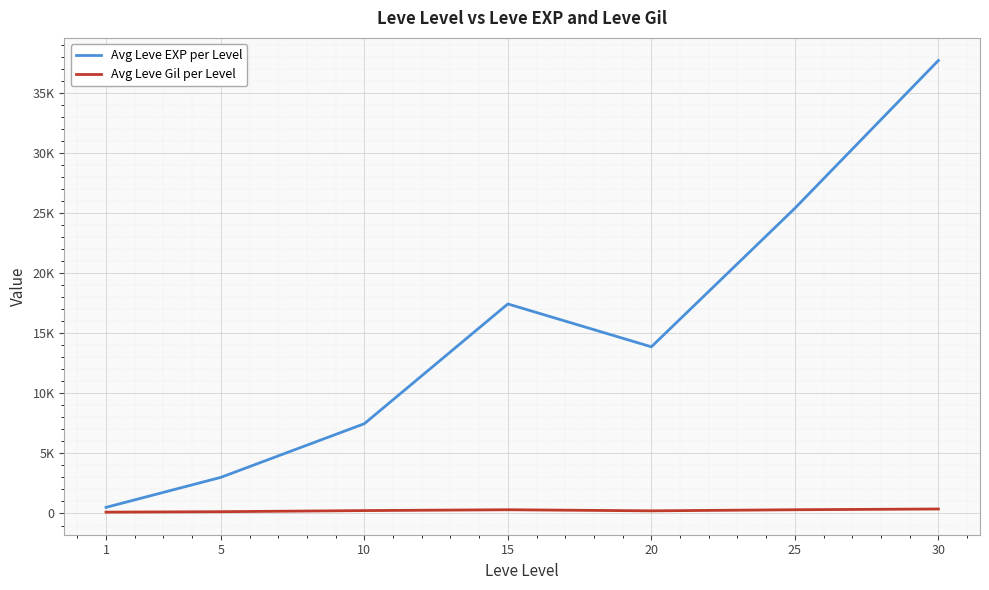

Does the chart have visible grid lines?

Yes